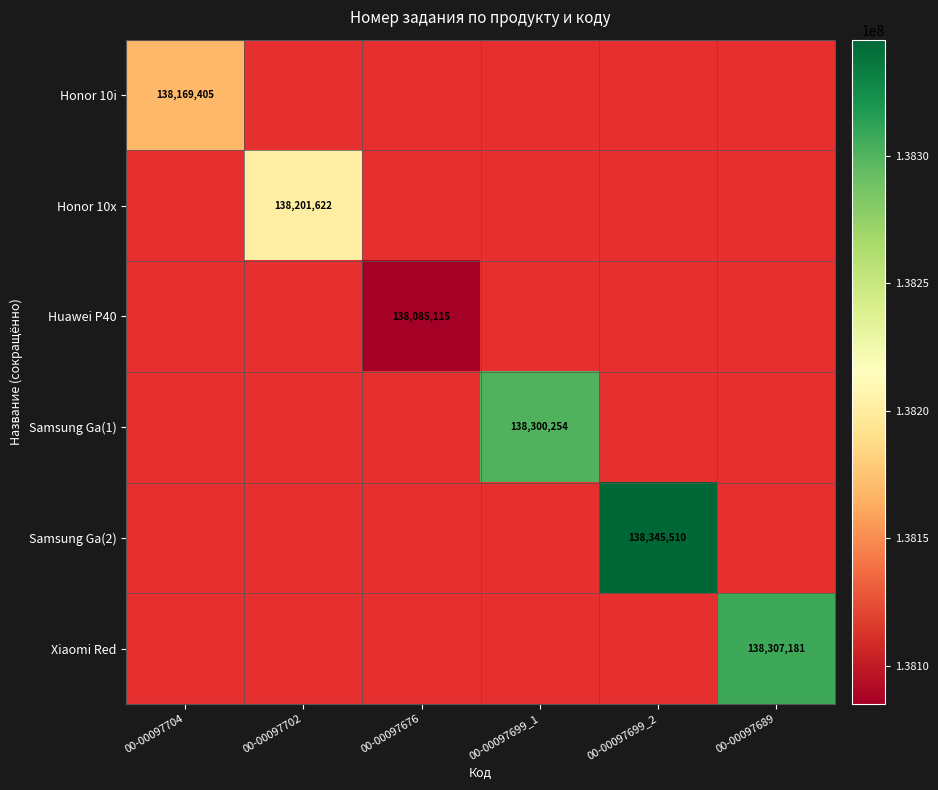

True or false: Xiaomi Red has a value of 197328092 at 00-00097689.

False